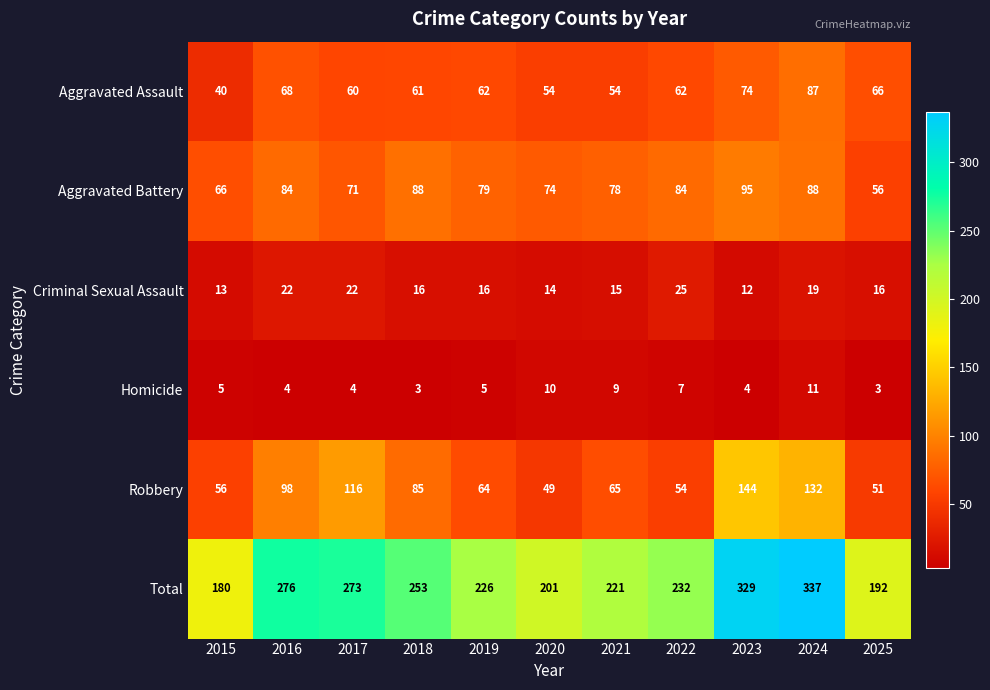

What value does the Criminal Sexual Assault series have at 2018, to the nearest 10?

20